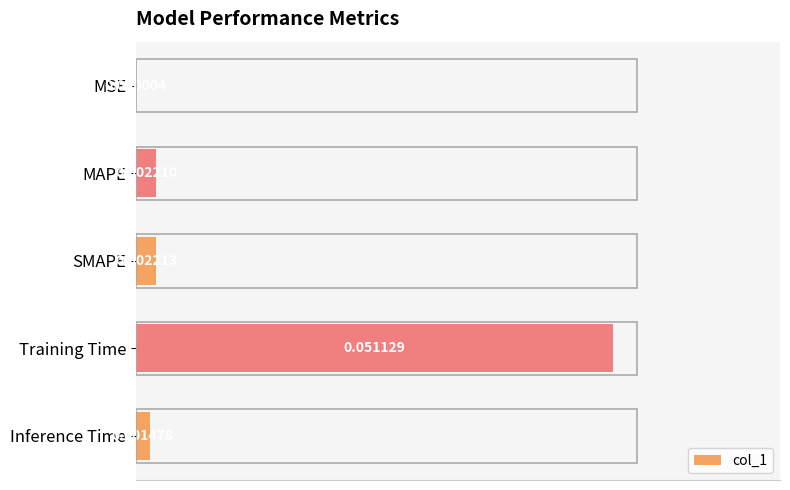

Between Training Time and MSE, which is larger?

Training Time